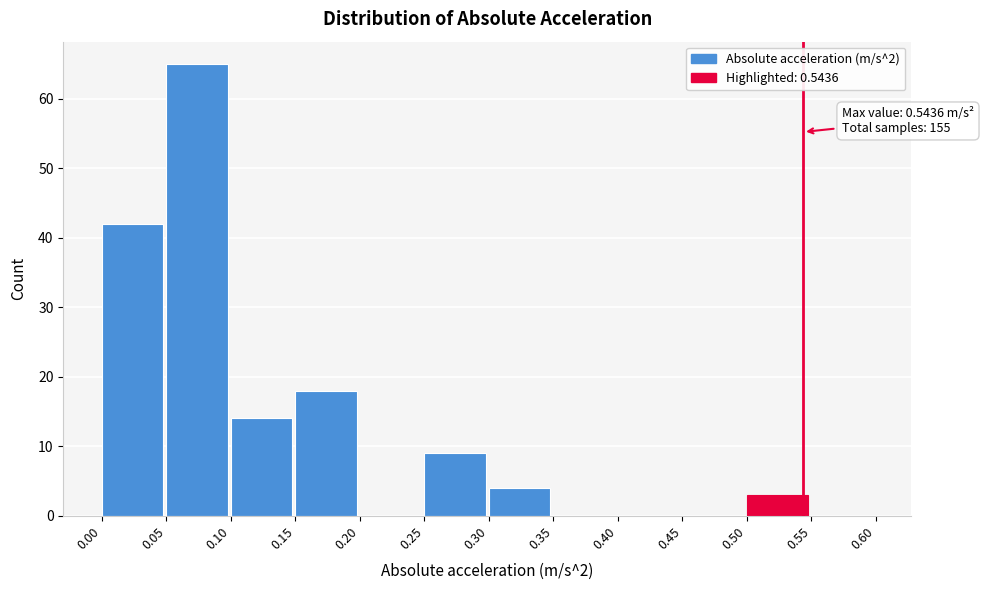

Over which range of the x-axis is the bar tallest?

0.05 to 0.10